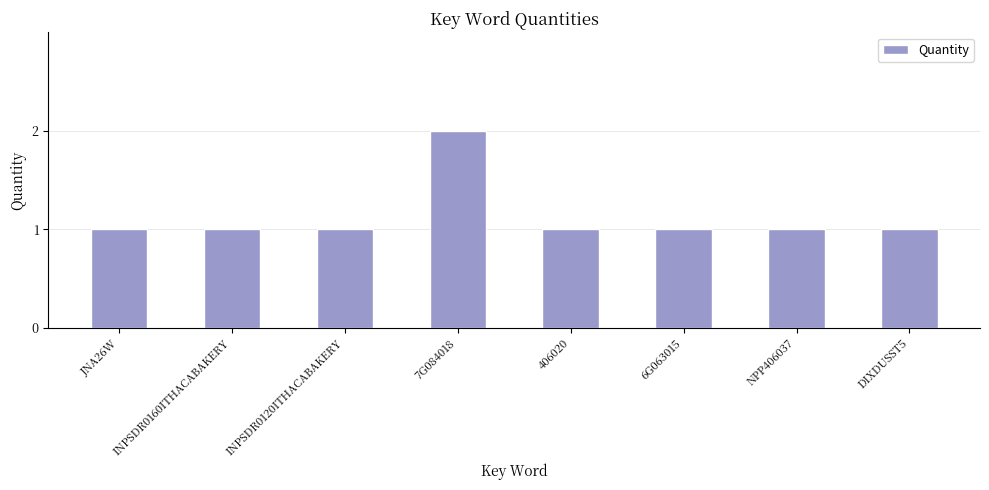

True or false: the data shows 1 at 406020.

True